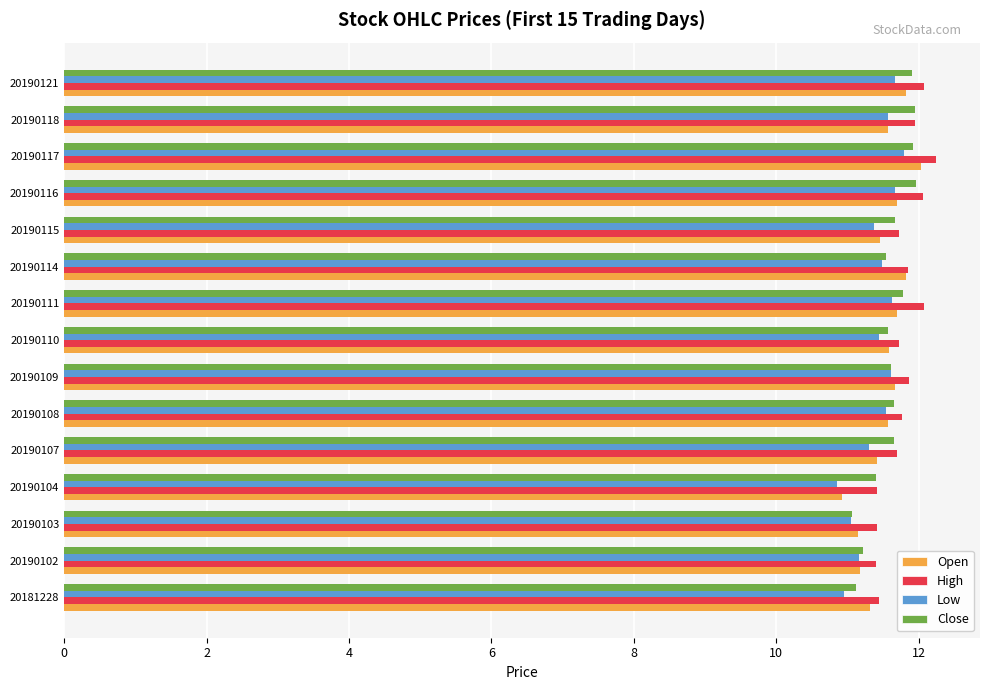

What is the difference between the highest and lowest values at 20181228?

0.5